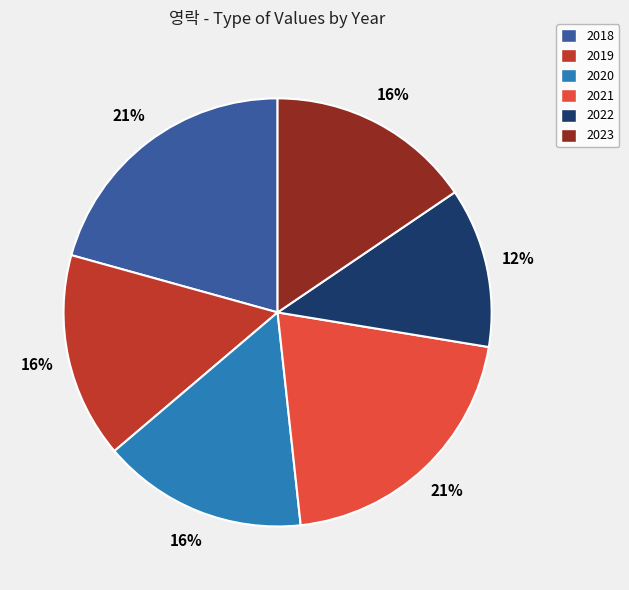

Between 2019 and 2022, which is larger?

2019